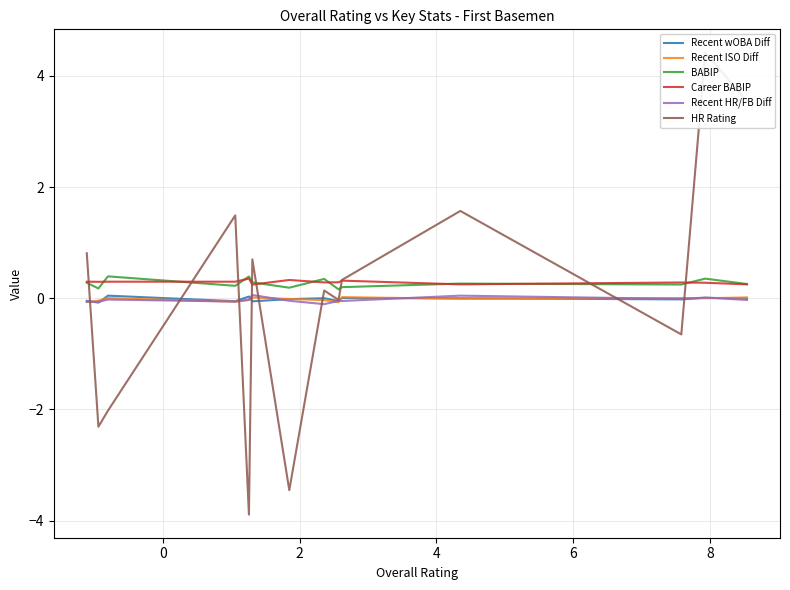

Which series has the widest spread of values?

HR Rating